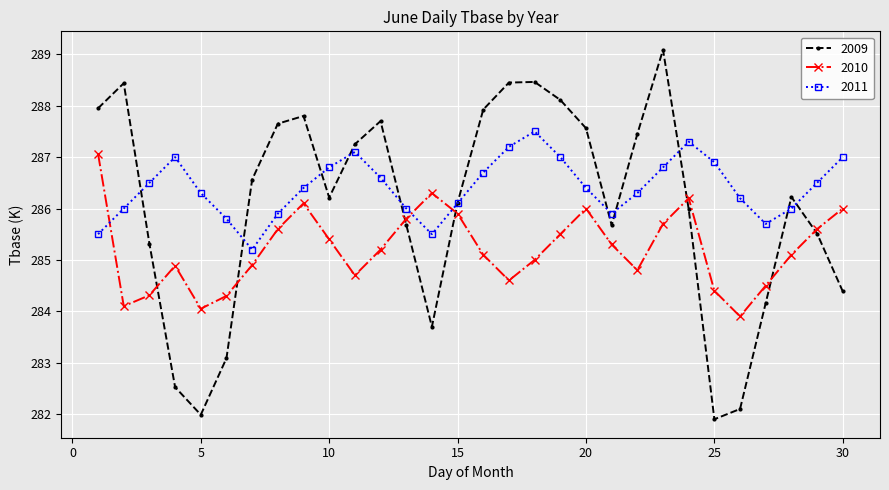

What is the difference between the second highest and minimum values in the 2010 series?

2.4